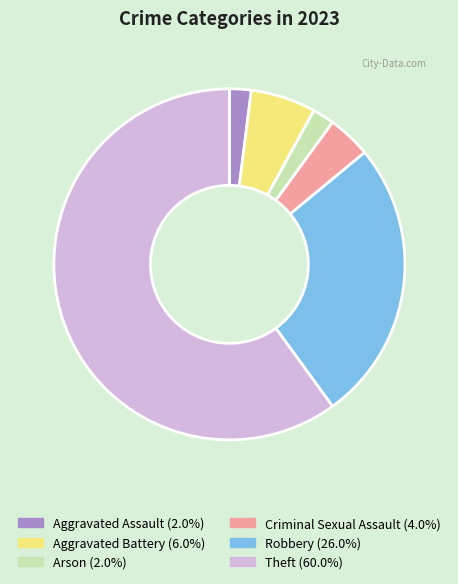

Approximately how many times larger is the value at Theft (60.0%) compared to Criminal Sexual Assault (4.0%)?

15.0